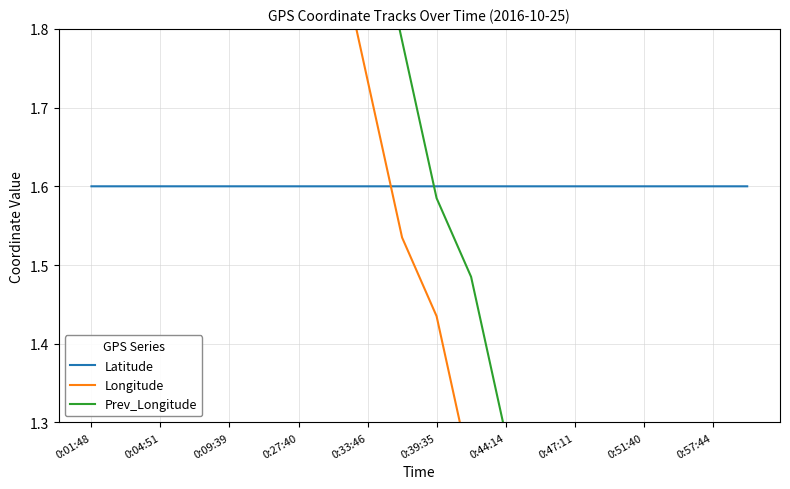

Does the chart have visible grid lines?

Yes